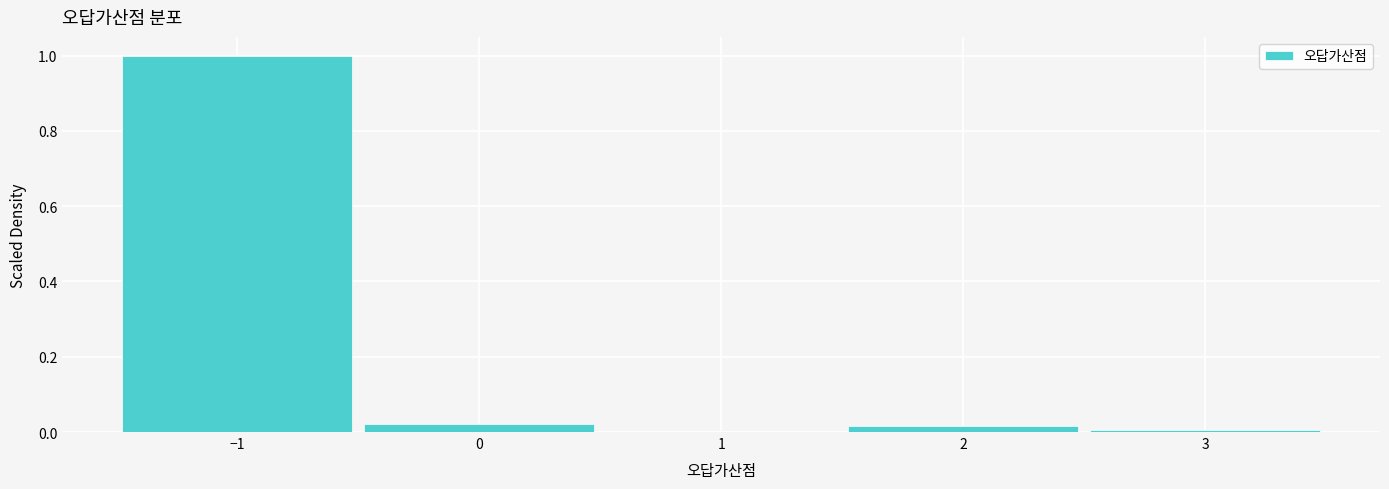

Reading left to right, list every bar in this chart as the range it spans on the x-axis followed by its height. The values are not printed on the chart, so give them approximately, as read against the axis.

-1.5 to -0.5: 1.00
-0.5 to 0.5: 0.02
0.5 to 1.5: 0
1.5 to 2.5: under 0.02
2.5 to 3.5: under 0.02